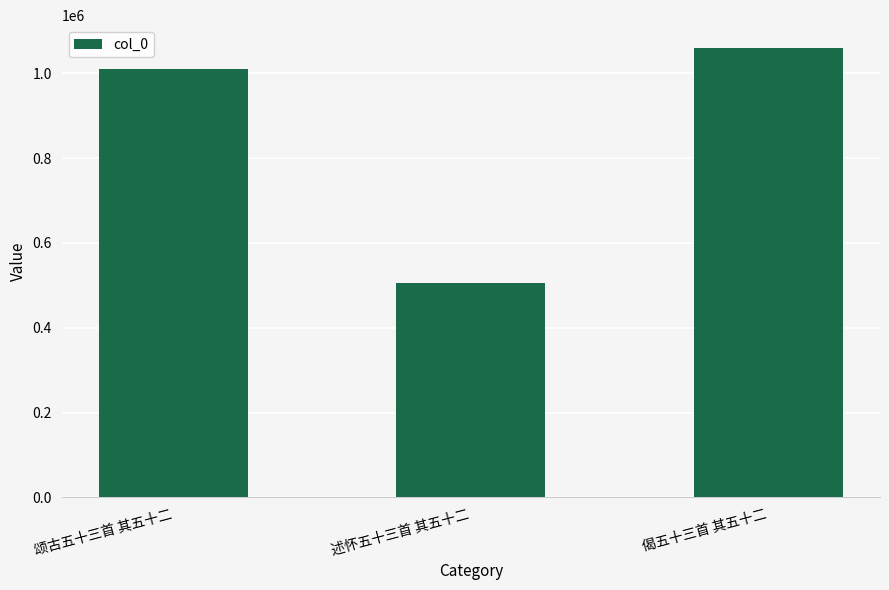

What position from the right is 述怀五十三首 其五十二?

2